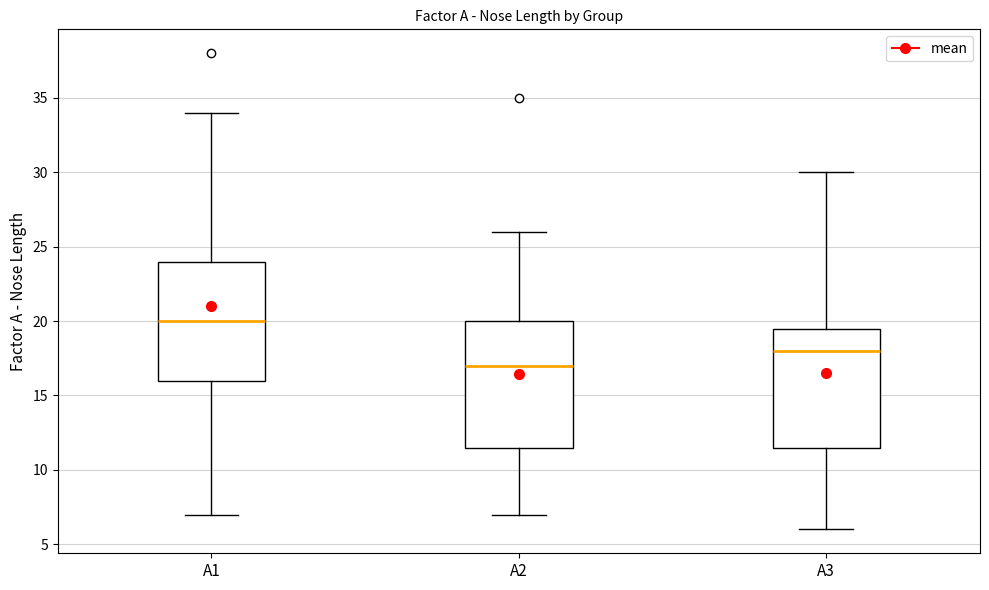

Reading left to right, transcribe this box plot: for each box, give where its median line is, the range the box spans, and where its two whiskers end, as read against the y-axis. The values are not printed on the chart, so give them approximately, as read against the axis.

A1: median 20.0, box 16.0 to 24.0, whiskers 7.0 to 34.0
A2: median 17.0, box 11.5 to 20.0, whiskers 7.0 to 26.0
A3: median 18.0, box 11.5 to 19.5, whiskers 6.0 to 30.0